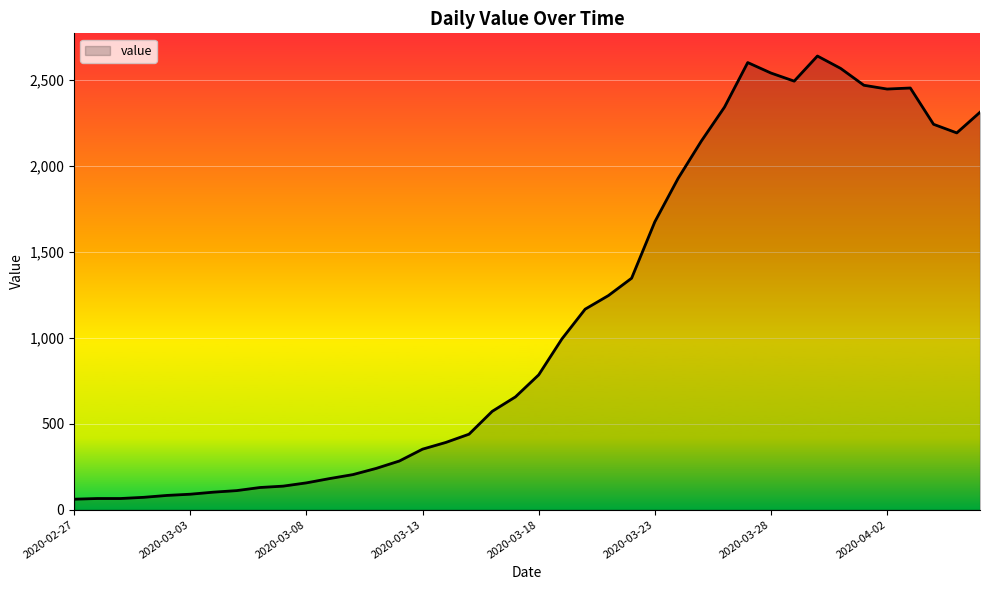

What is the greatest value displayed?

2638